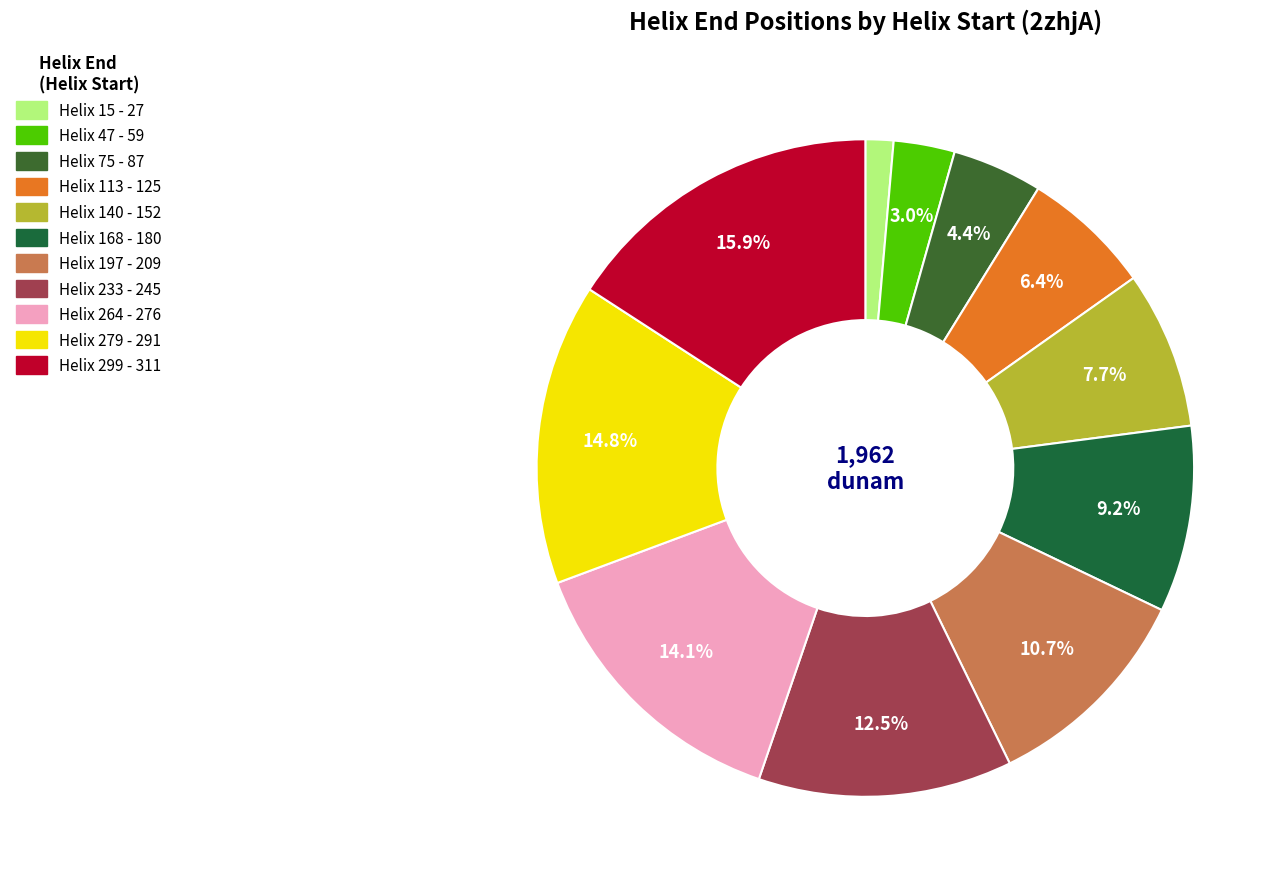

How many segments does this pie chart have?

11